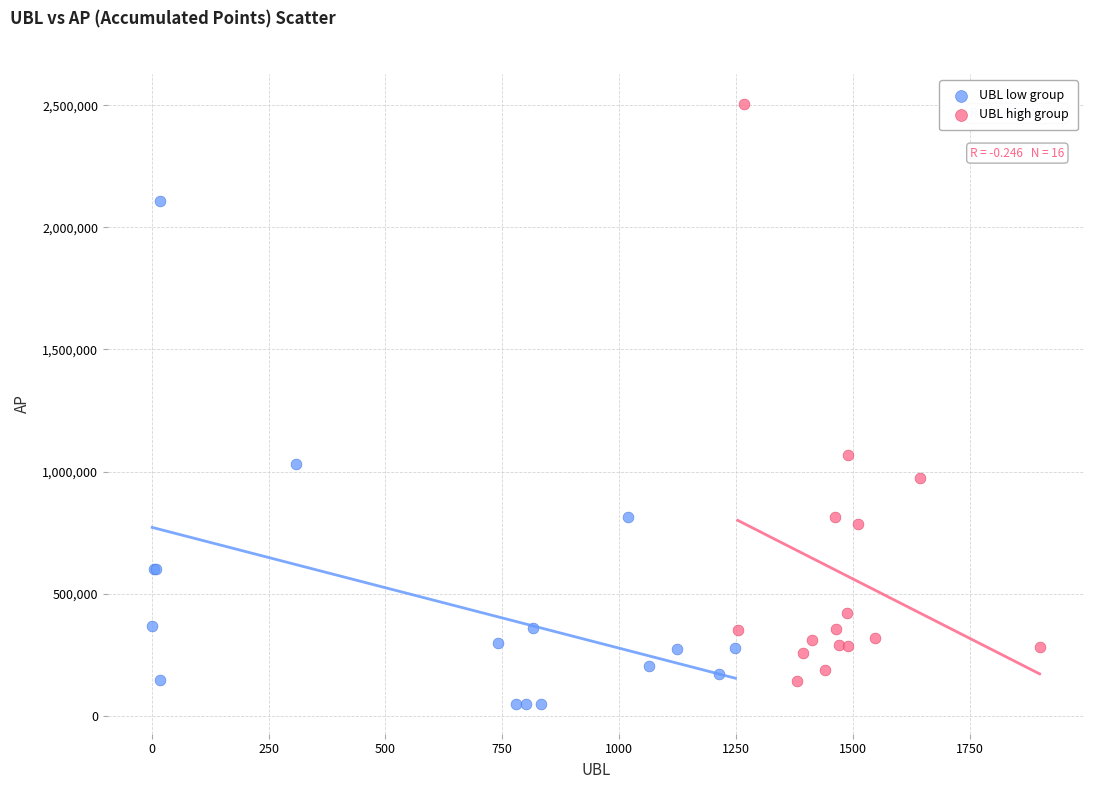

Which series reaches the minimum Y coordinate?

UBL low group